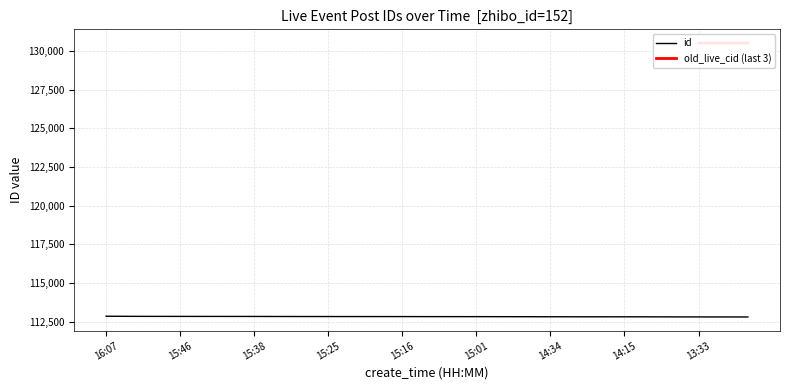

Is it true that the value at 13:12 is 112810?

True